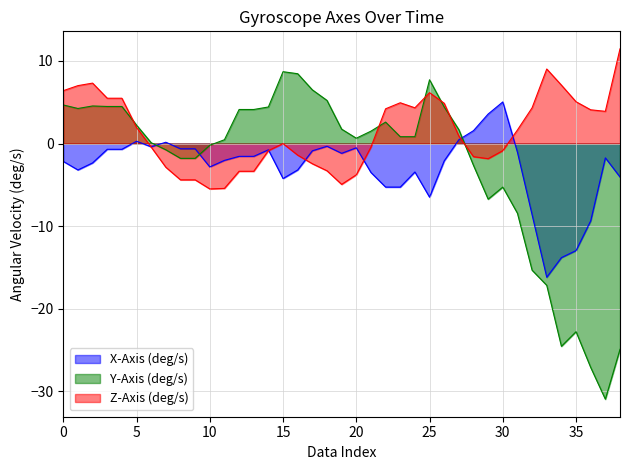

What is the greatest value displayed?

11.5